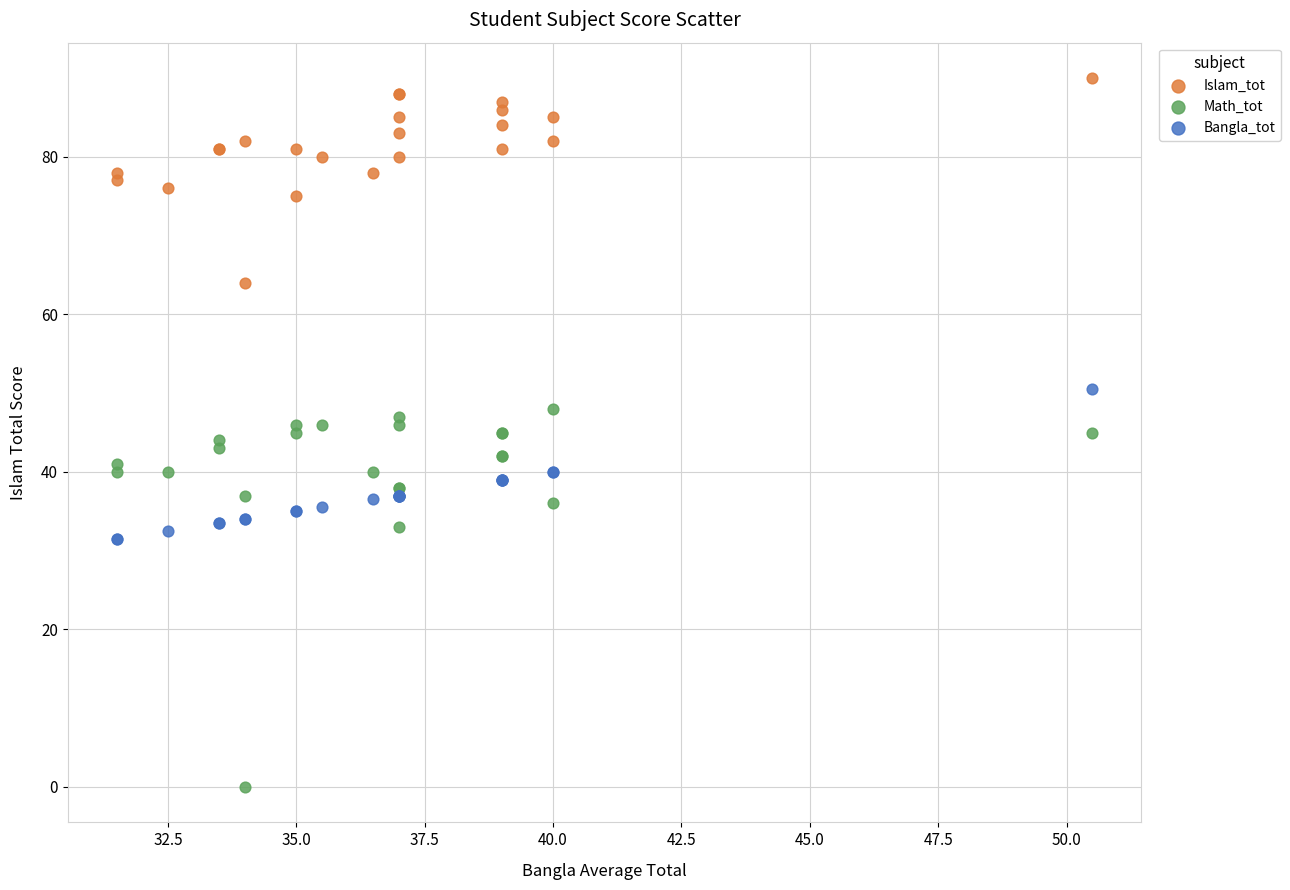

What is the X range (max minus min) for the scatter plot?

19.0